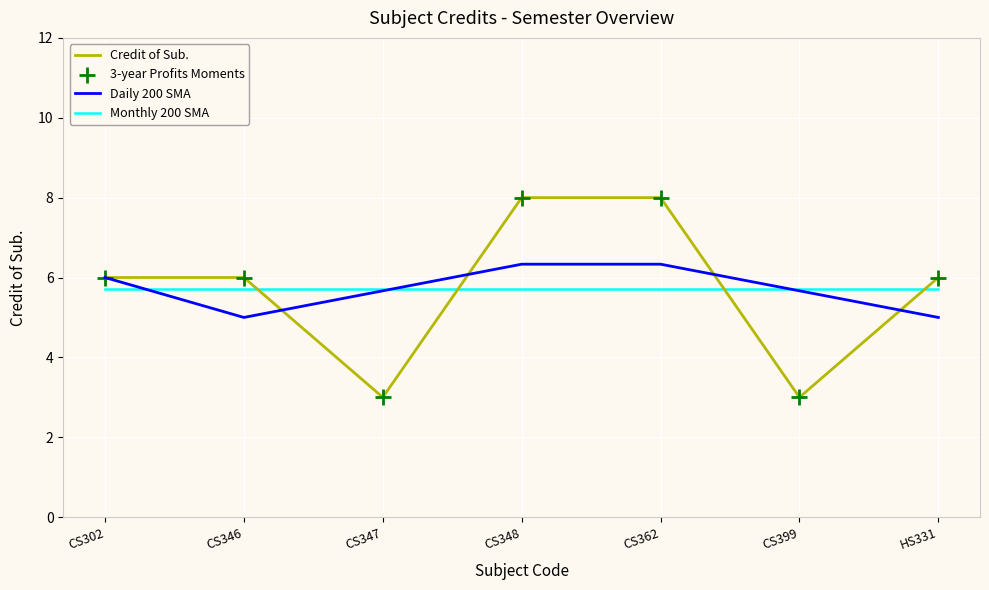

What is the difference between the highest and lowest values at HS331?

1.0